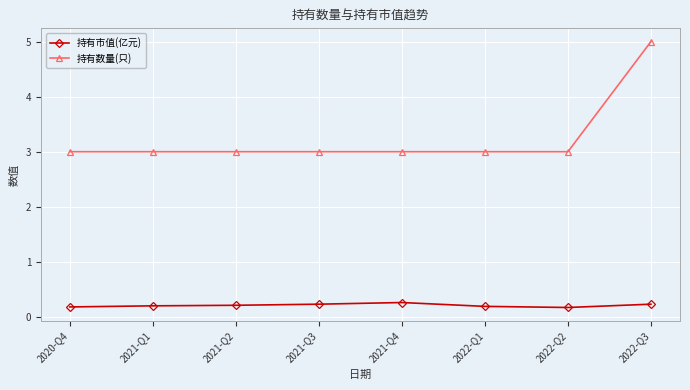

What is the difference between the maximum and second lowest values in the 持有市值(亿元) series?

0.1